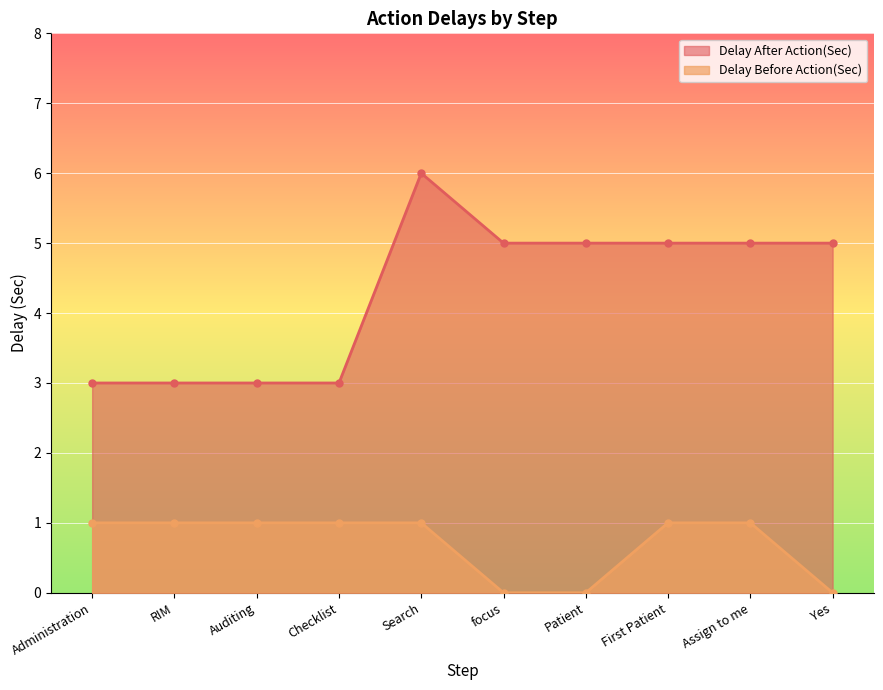

What value does the Delay After Action(Sec) series have at Auditing?

3